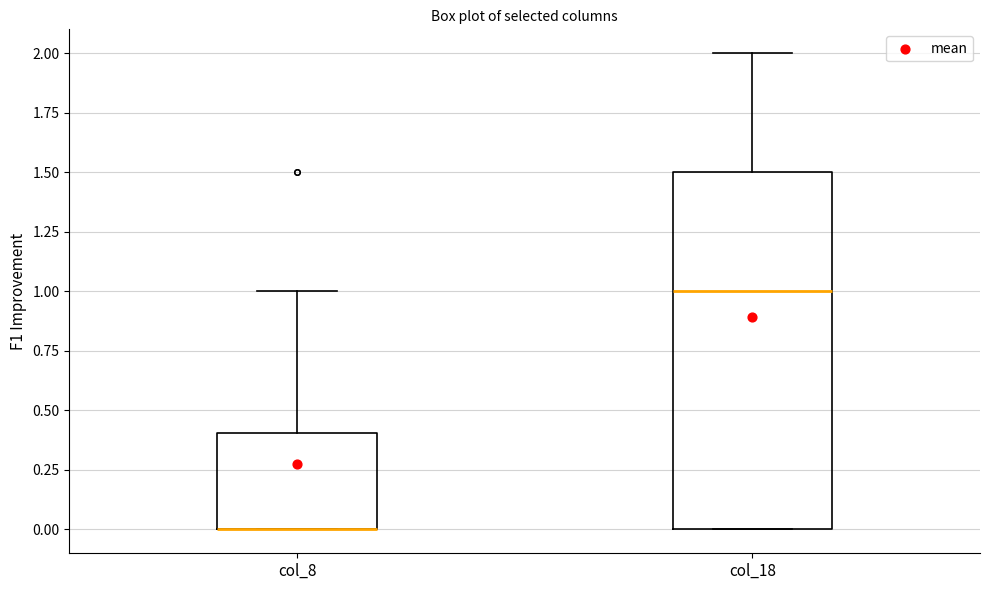

Which box is the tallest, from its lower edge to its upper edge?

col_18